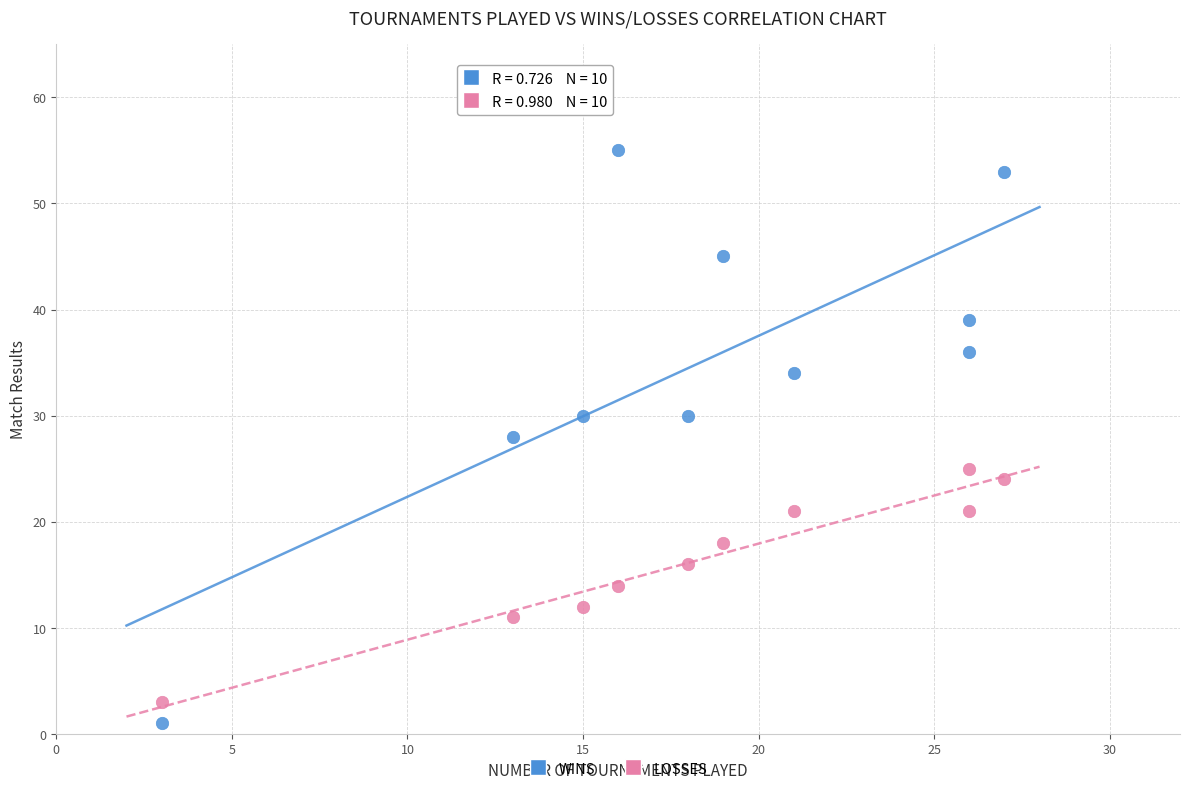

Which series contains the highest Y value?

WINS